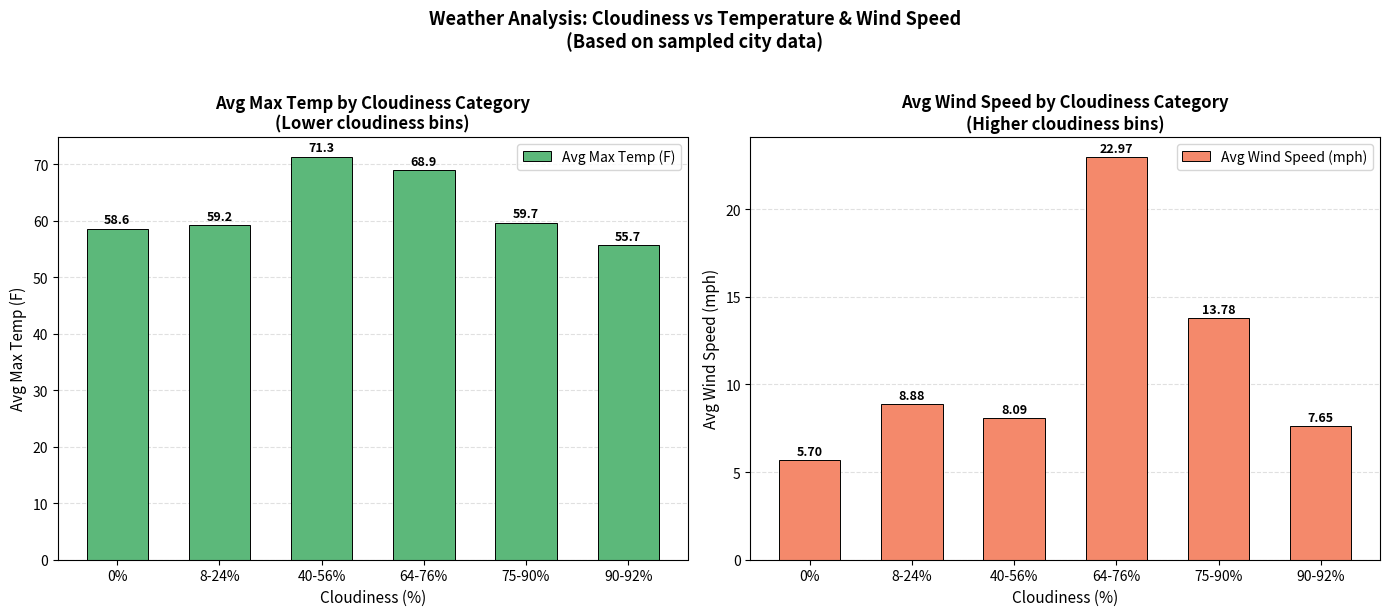

At which category is the sum across all series the highest?

64-76%